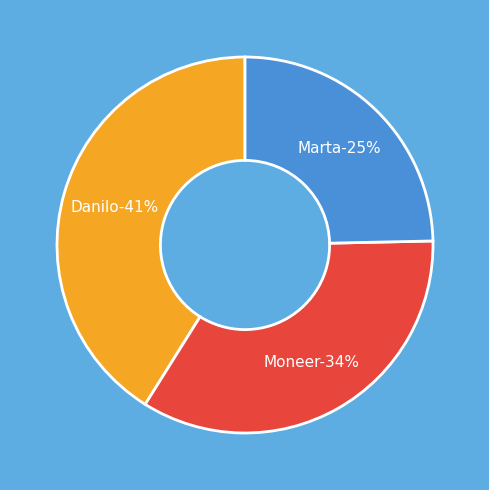

To the nearest percent, what is the difference between the Moneer and Danilo slice percentages?

7%